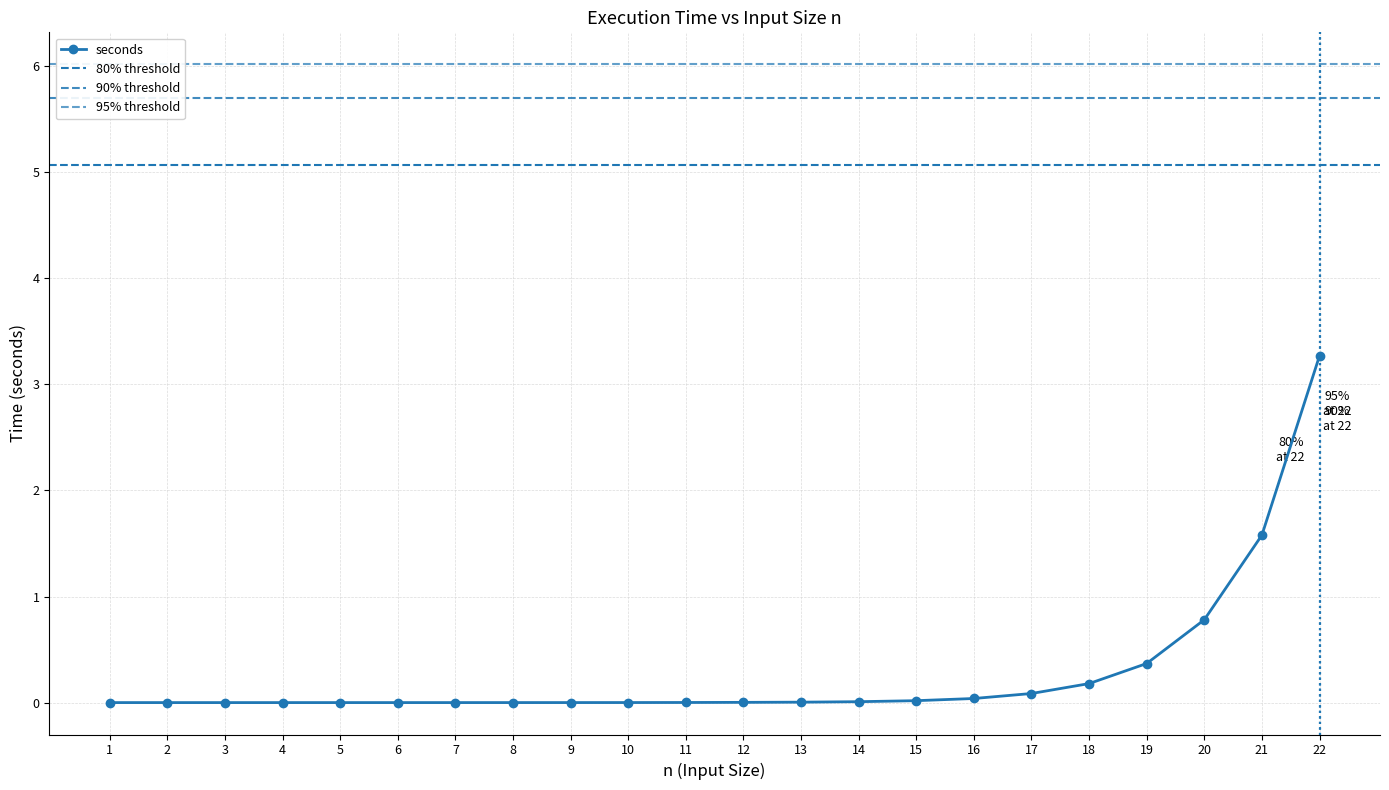

What is the average value?

0.3